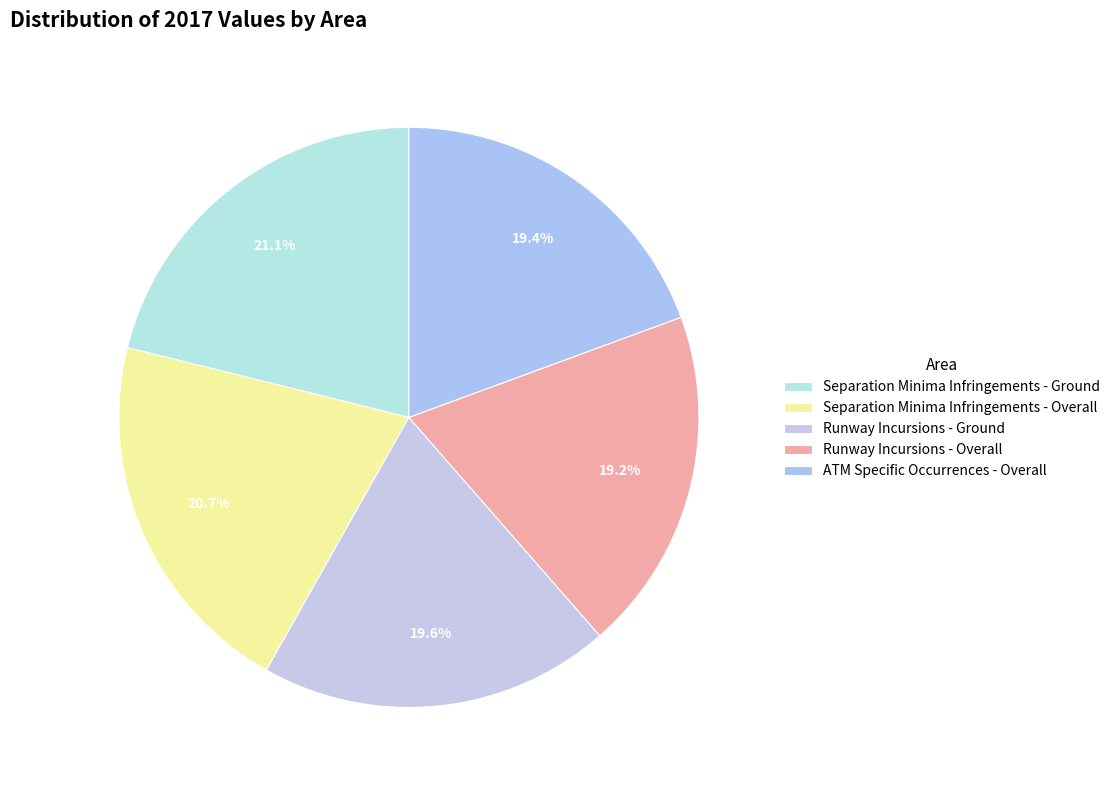

To the nearest percent, what is the average slice percentage?

20%